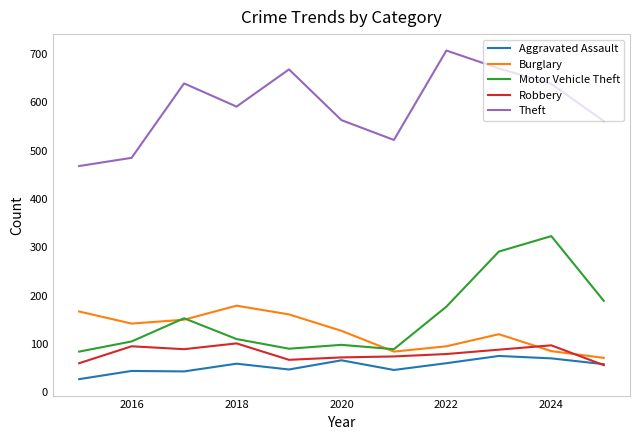

Which series has the largest total across all categories?

Theft